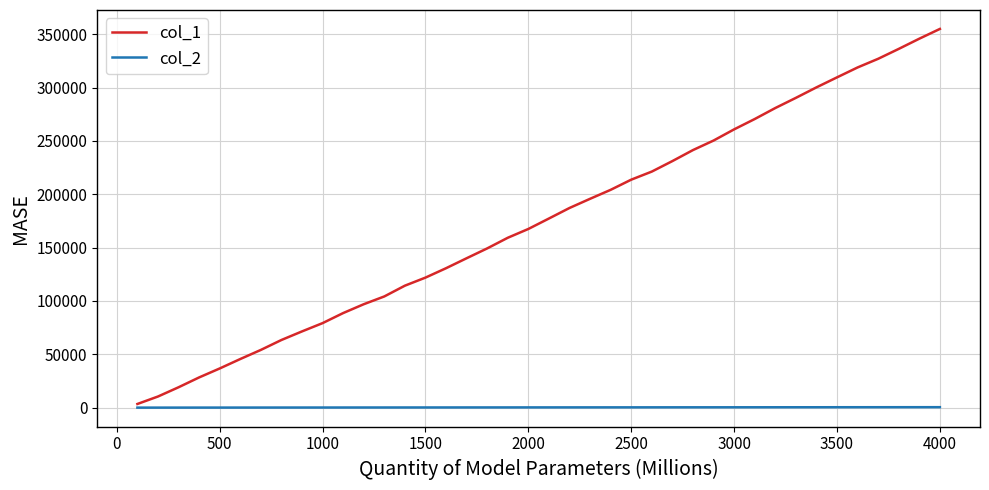

True or false: col_1 has more than 0 points higher than both neighbors.

False